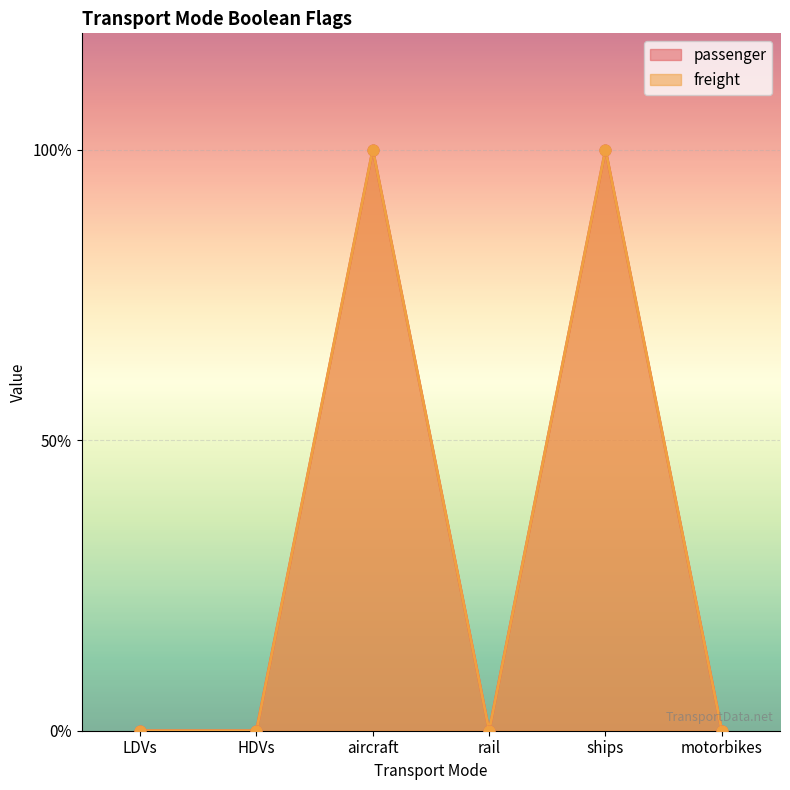

Is the value of freight at rail greater than the value of passenger at LDVs?

No